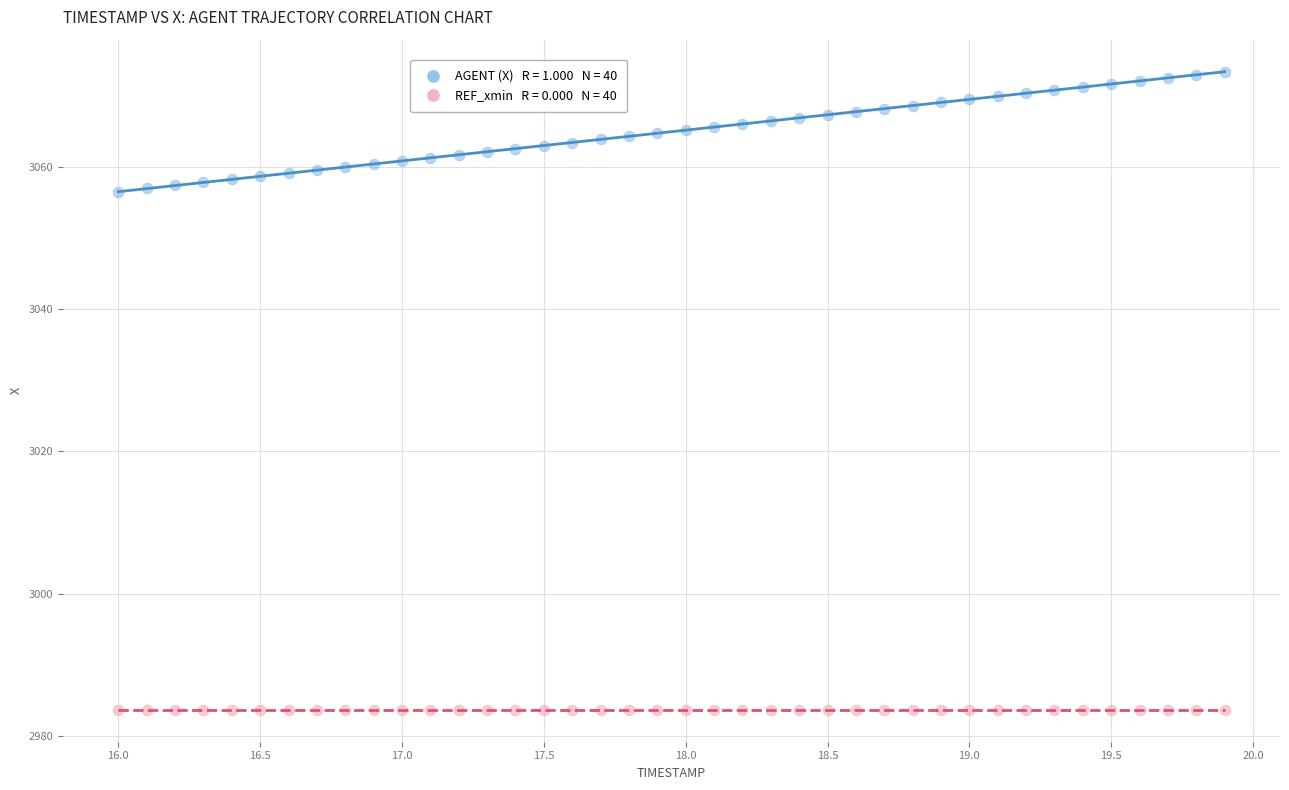

How many points are shown in the scatter plot?

80